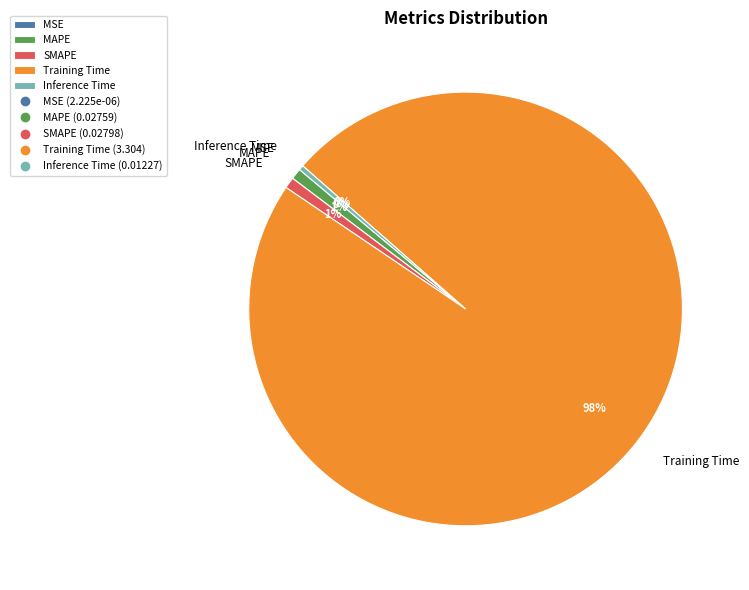

Which has a higher value, MAPE or Training Time?

Training Time